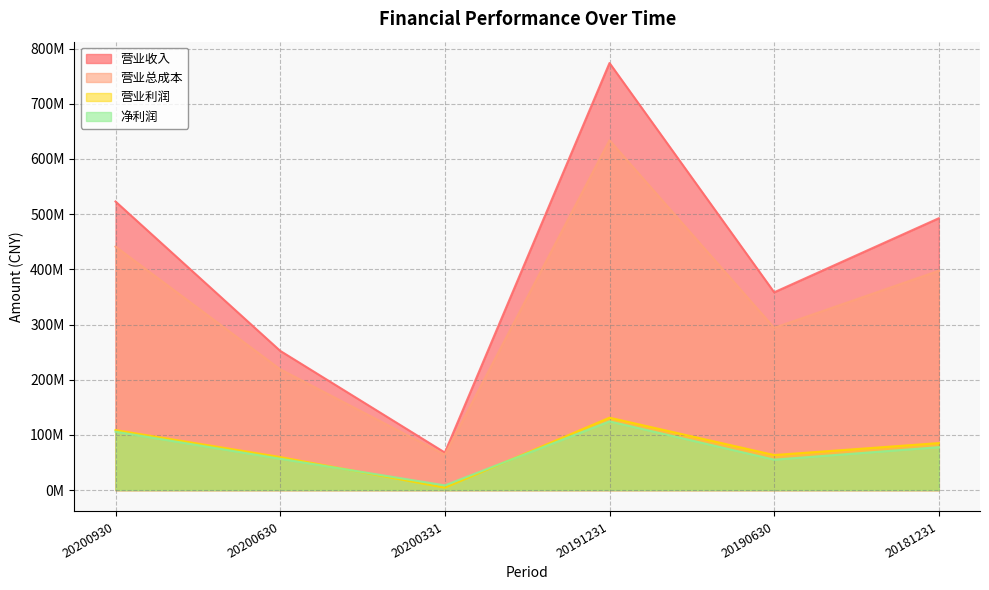

At how many categories does at least one series exceed 739070599?

1